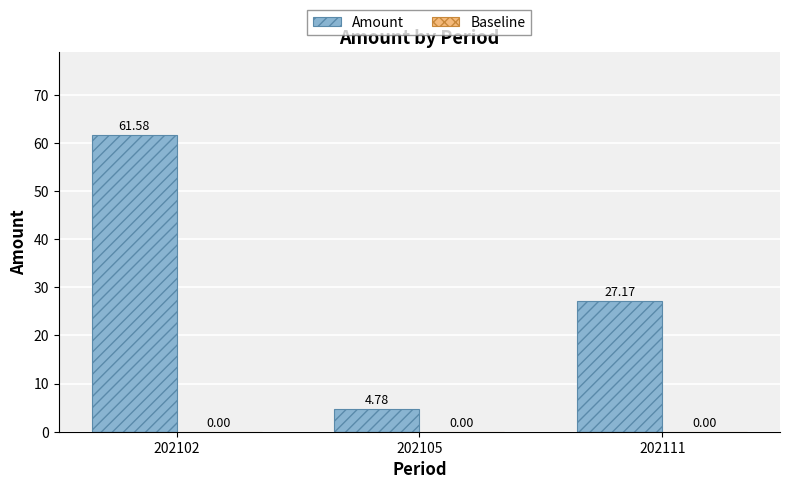

What is the change in value from 202102 to 202105?

-56.8